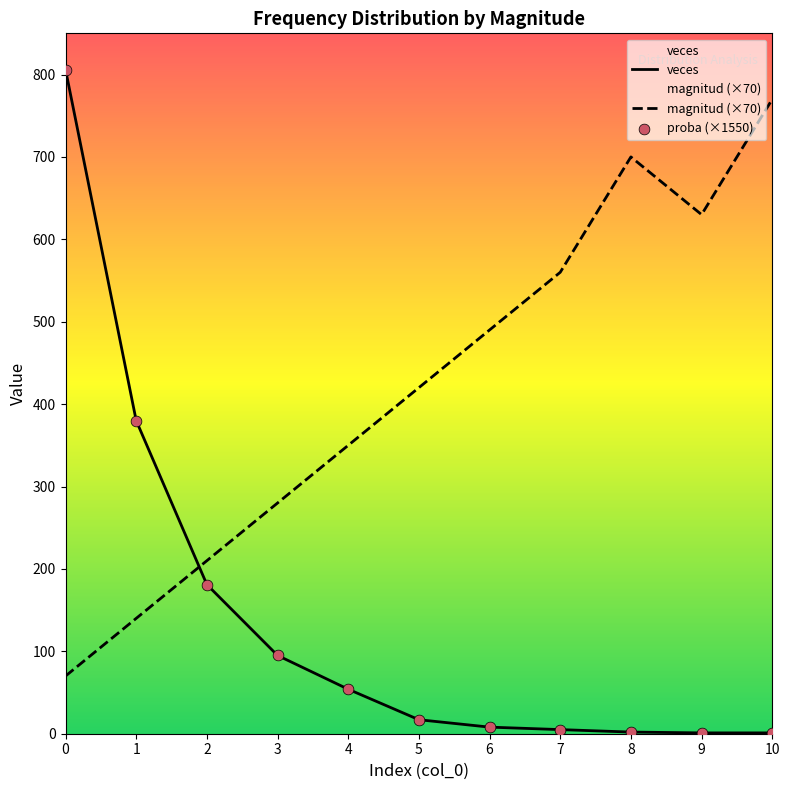

Which series has the largest total across all categories?

magnitud (×70)